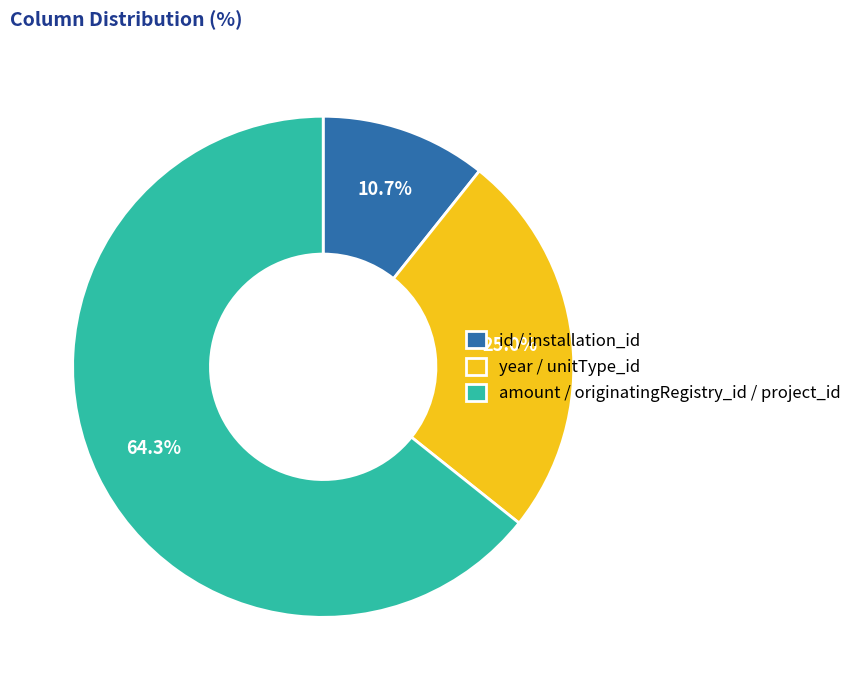

Rank the categories by value from highest to lowest.

amount / originatingRegistry_id / project_id, year / unitType_id, id / installation_id